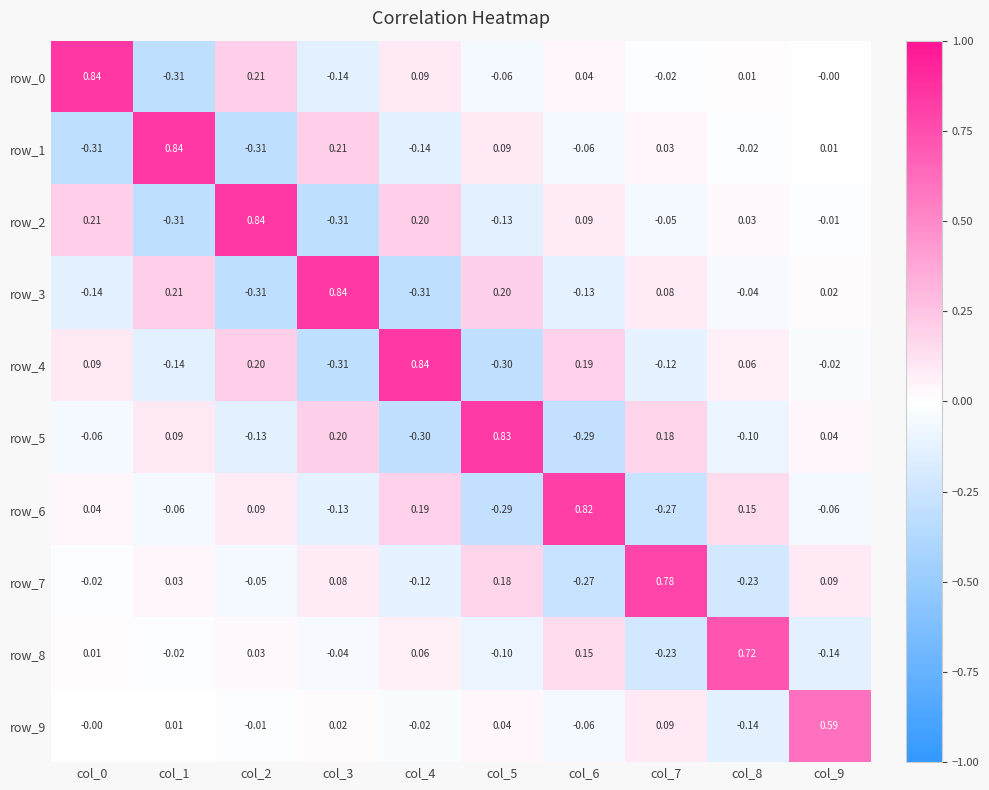

What is the minimum value shown in the chart?

-0.3